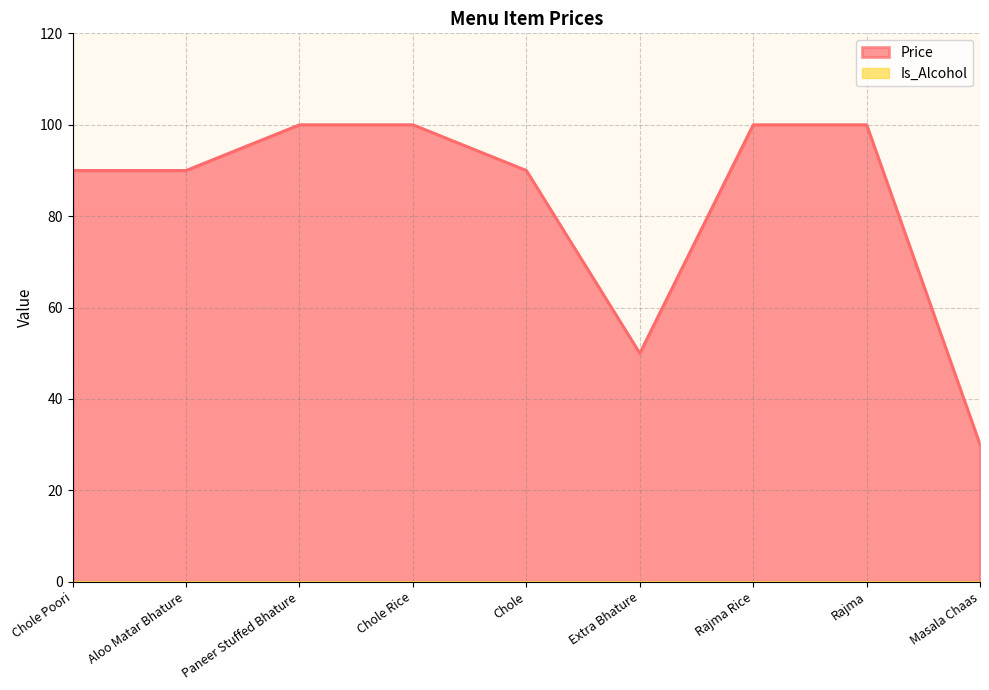

Count the number of data series in this chart.

2